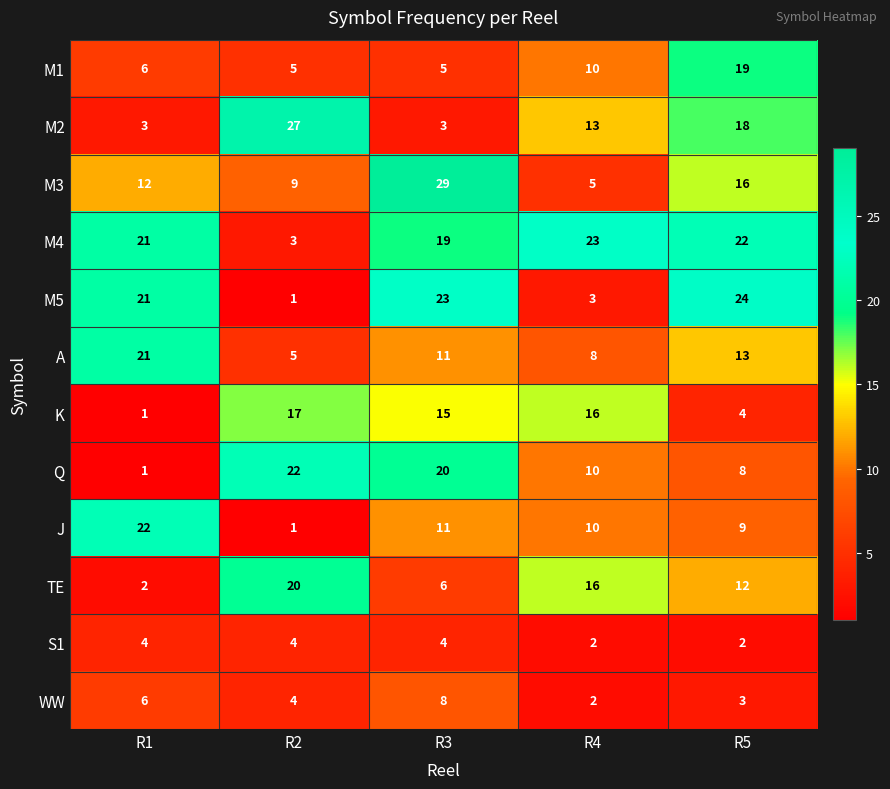

Which series has the largest total across all categories?

M4